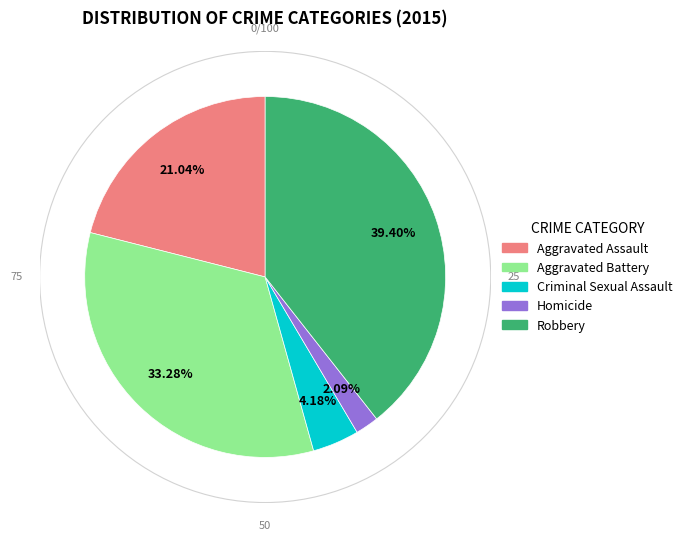

What percentage is NOT represented by Homicide?

97.9%